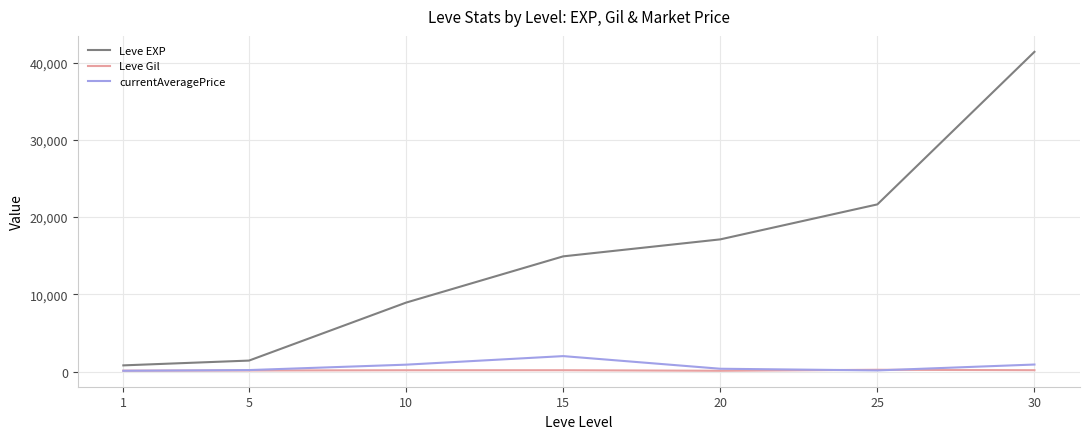

What is the greatest value displayed?

41410.0